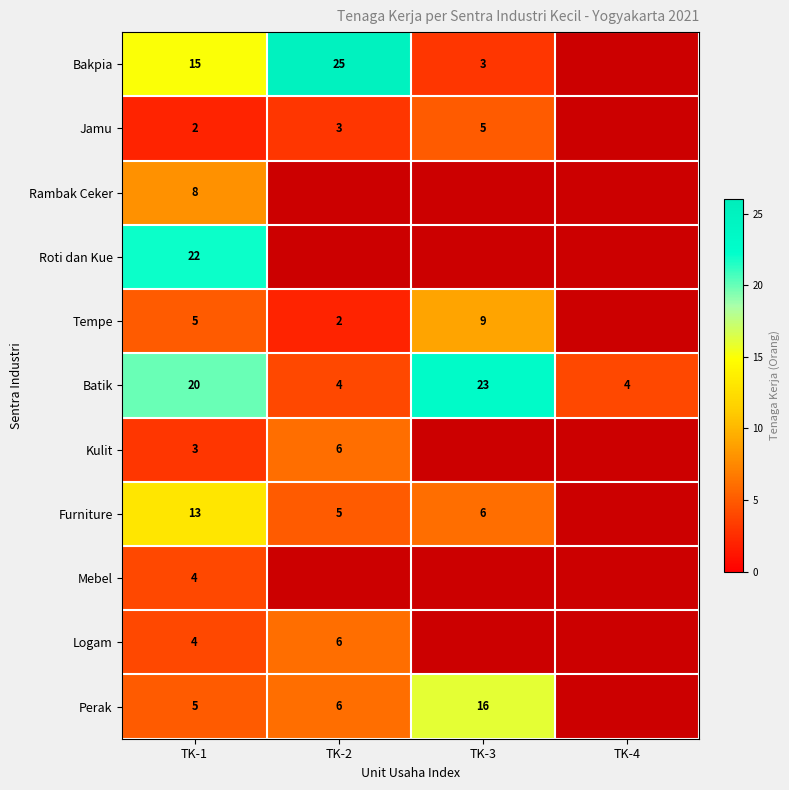

How many Batik values are between 4 and 23?

4